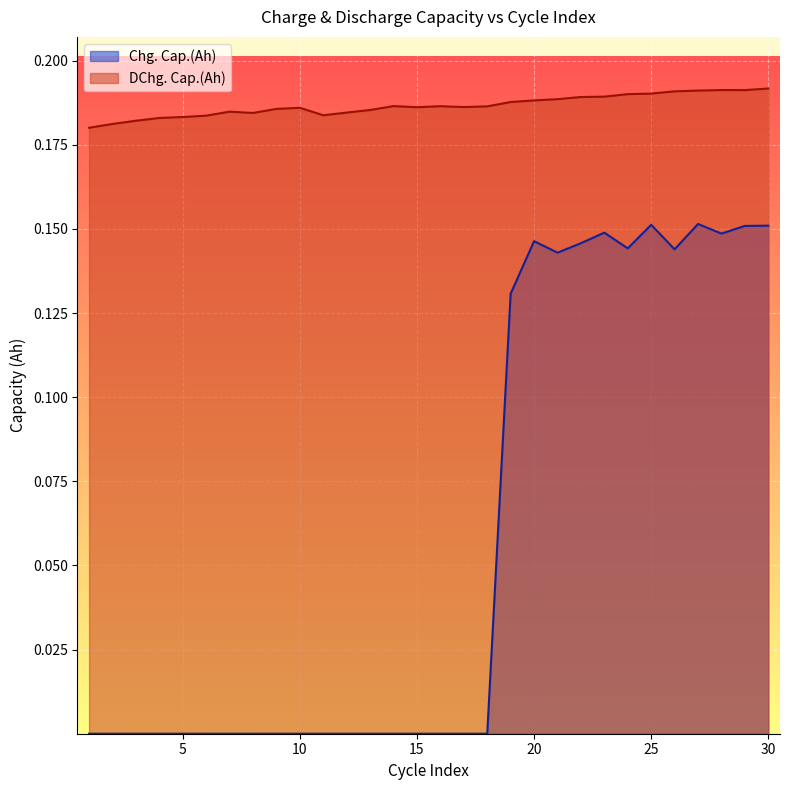

Which series has the largest total across all categories?

DChg. Cap.(Ah)